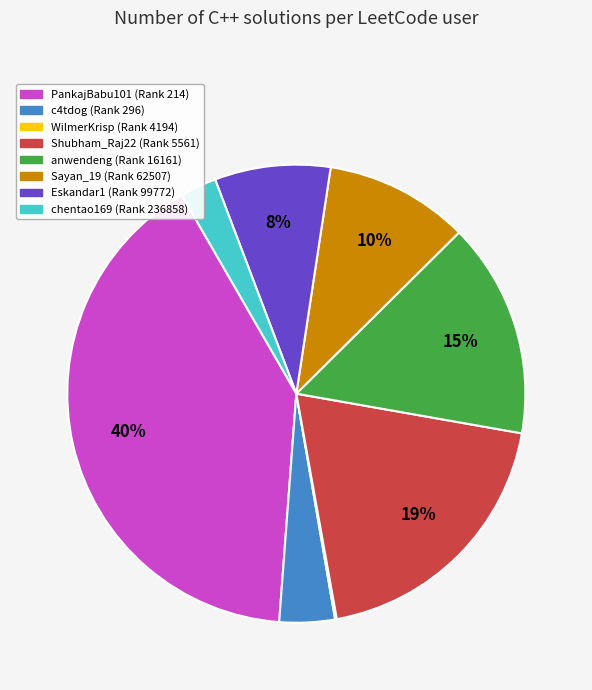

Which has a higher value, c4tdog (Rank 296) or Shubham_Raj22 (Rank 5561)?

Shubham_Raj22 (Rank 5561)